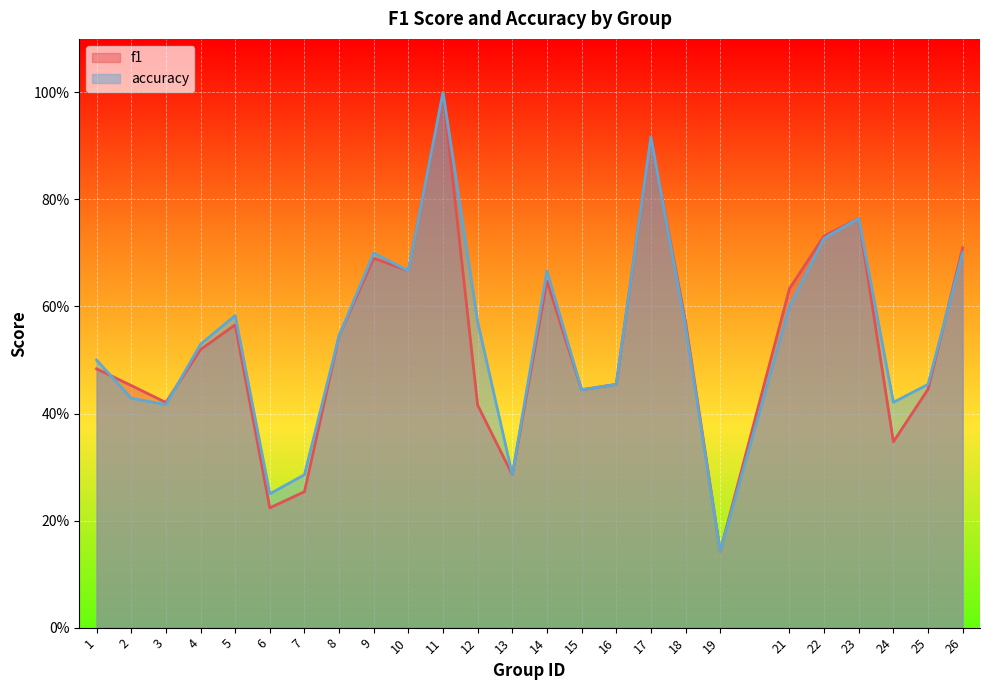

What is the difference between the maximum and minimum values in the f1 series?

0.9